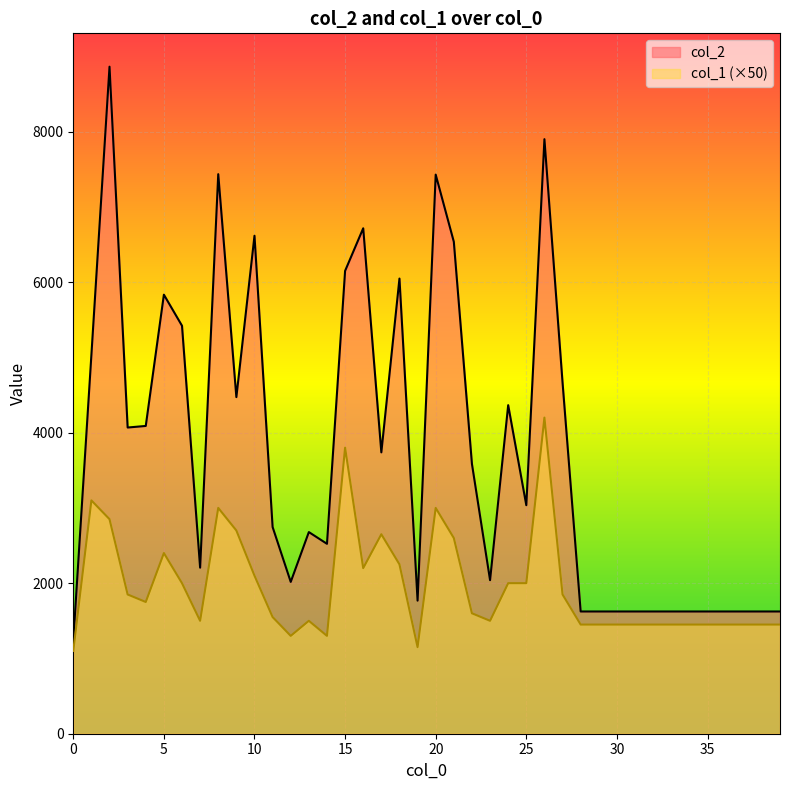

Where is the first local minimum for col_2?

3